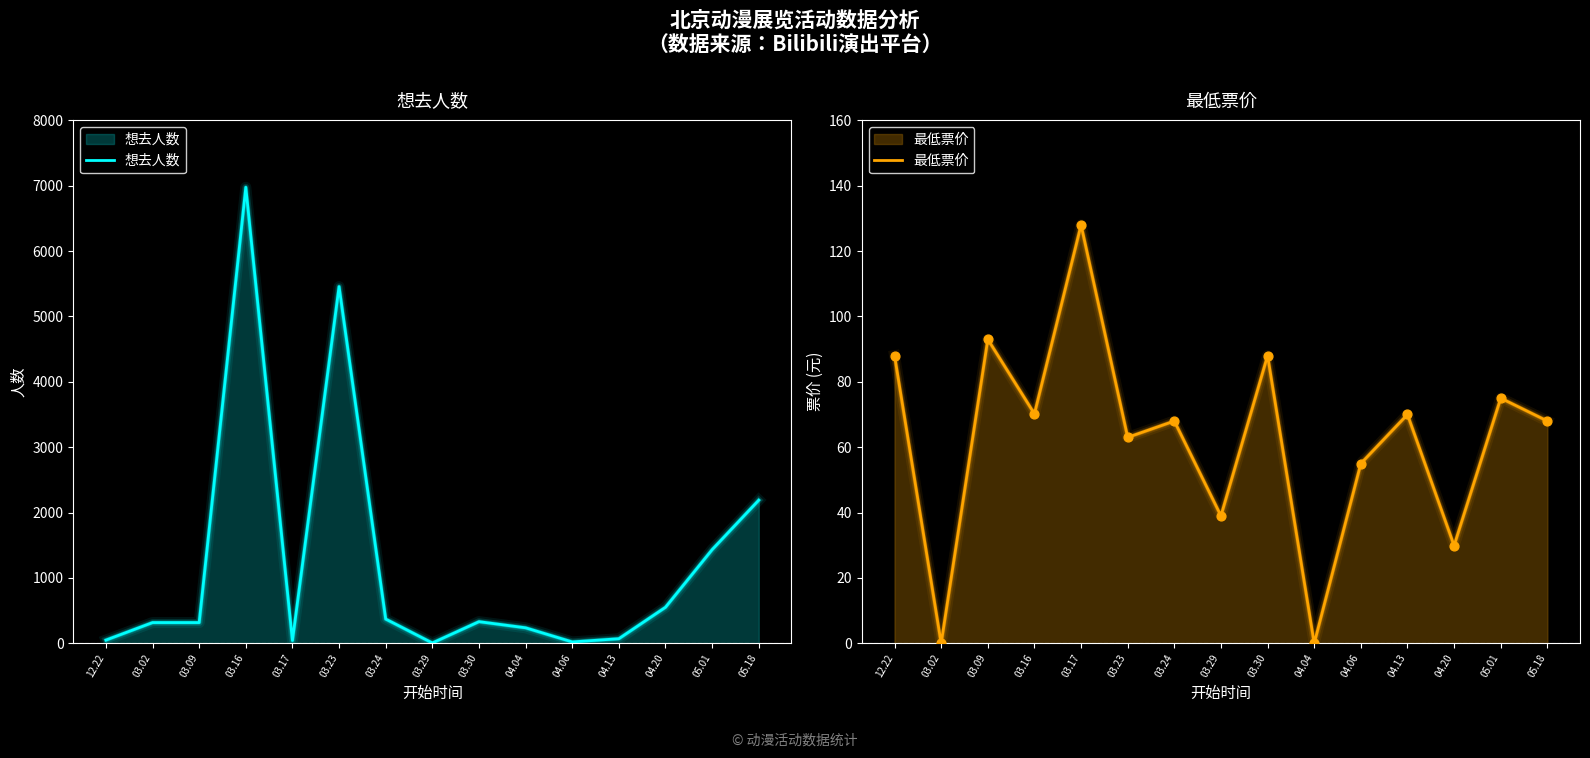

What is the total value across all series at 03.17?

171.0